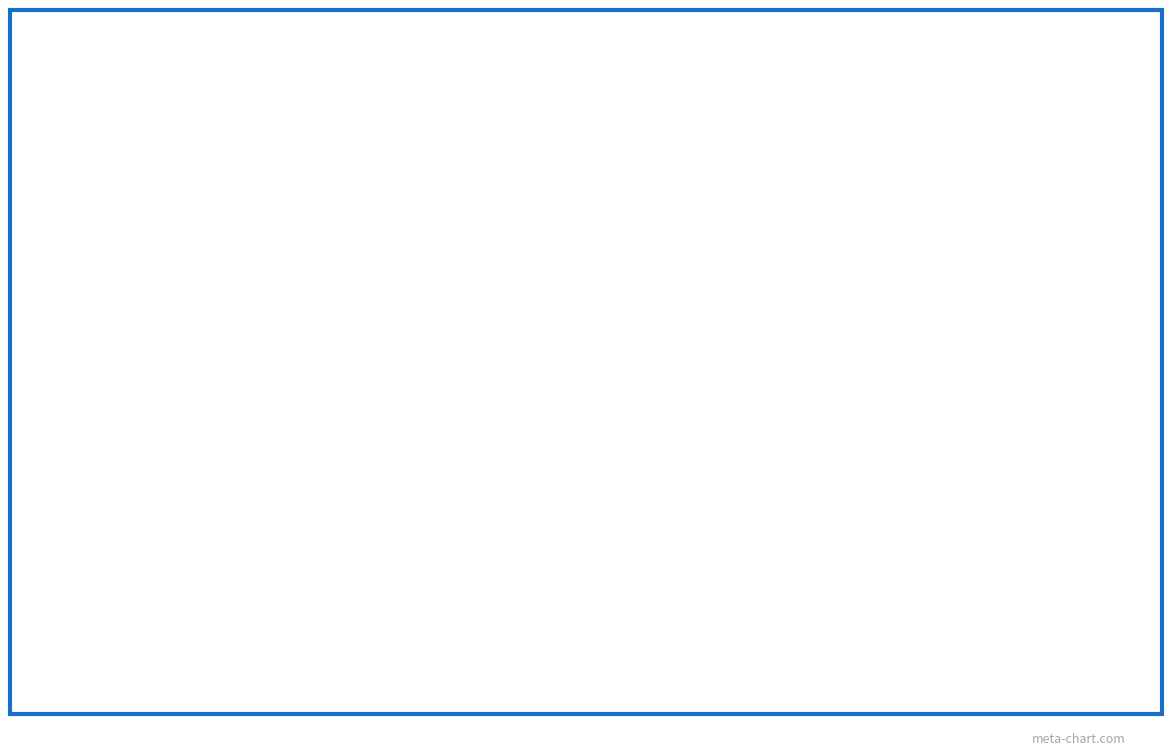

What is the ratio of the value at AG to the value at BL?

1.0